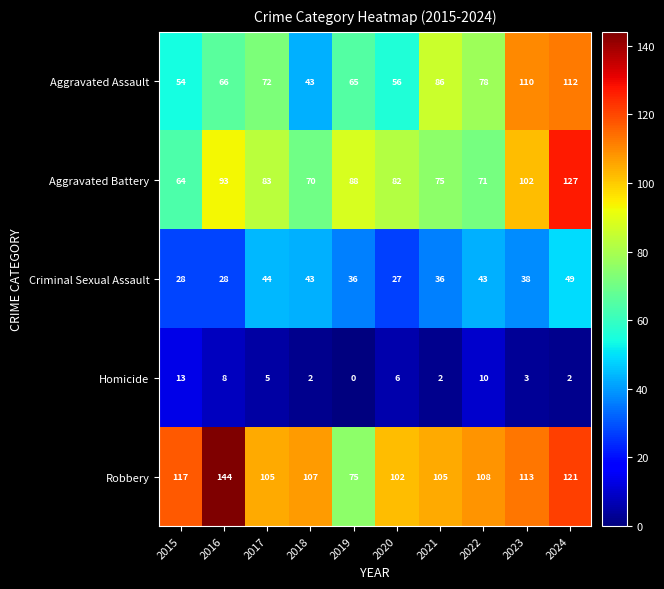

At which label is Homicide closest to 6?

2020